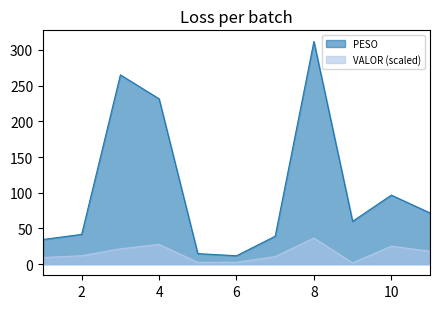

Is the value of VALOR at 6 greater than the value of PESO at 2?

No